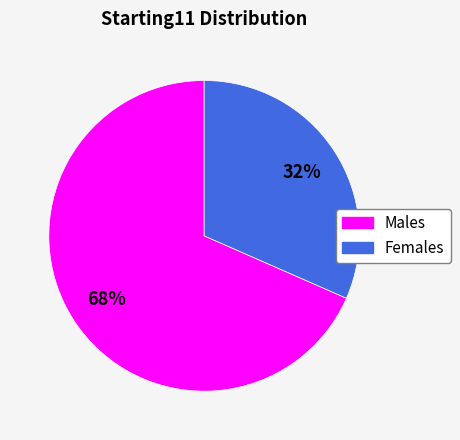

To the nearest percent, what is the average slice percentage?

50%